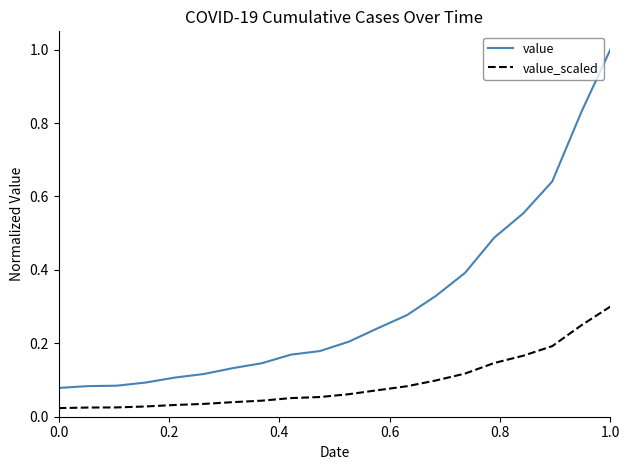

At how many categories does at least one series exceed 0?

20